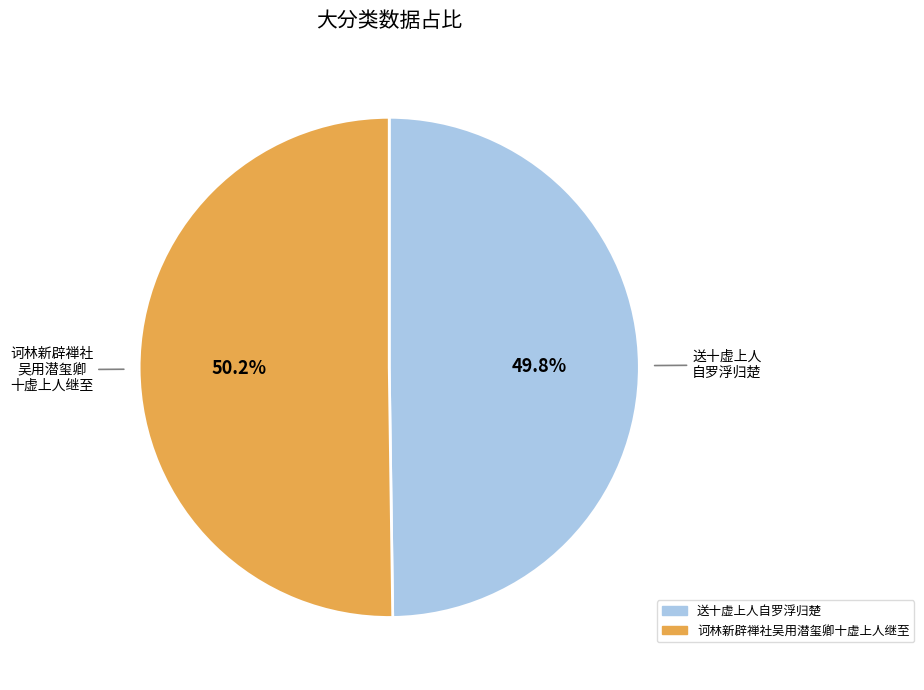

Is there a majority slice in this chart?

Yes